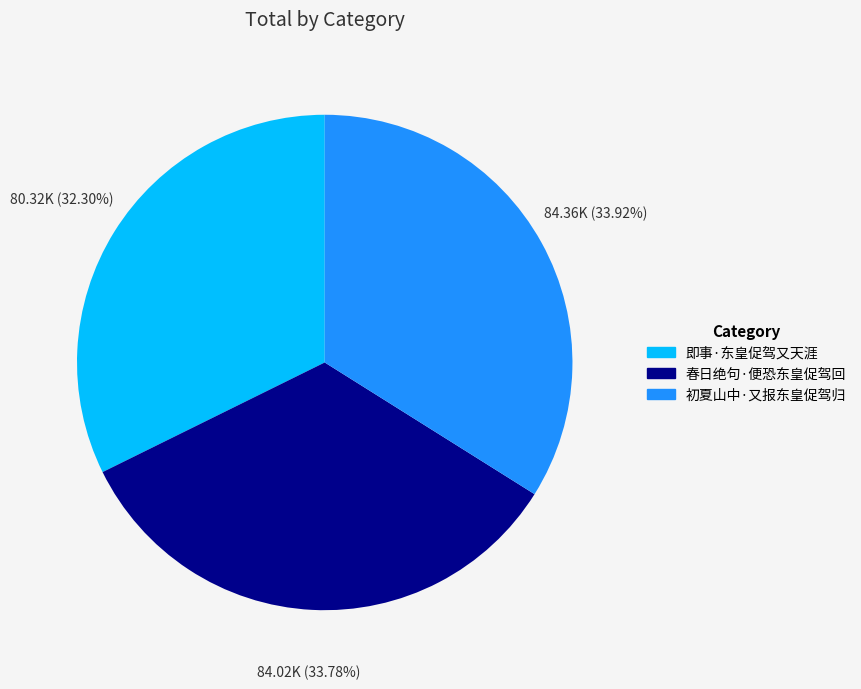

To the nearest percent, what is the combined percentage of 初夏山中·又报东皇促驾归 and 即事·东皇促驾又天涯?

66%